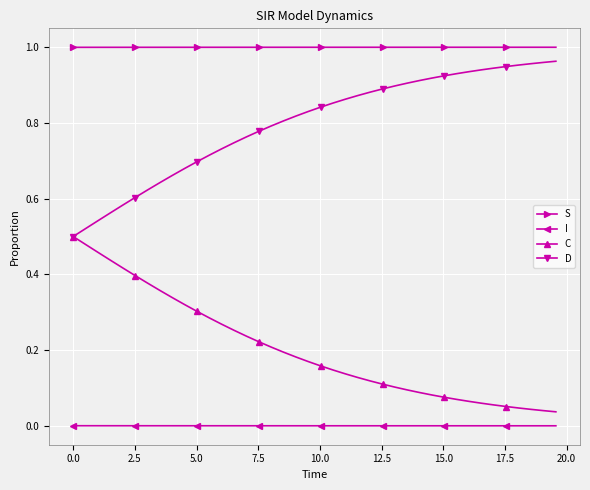

List the series in order of their overall mean, highest first.

S, D, C, I